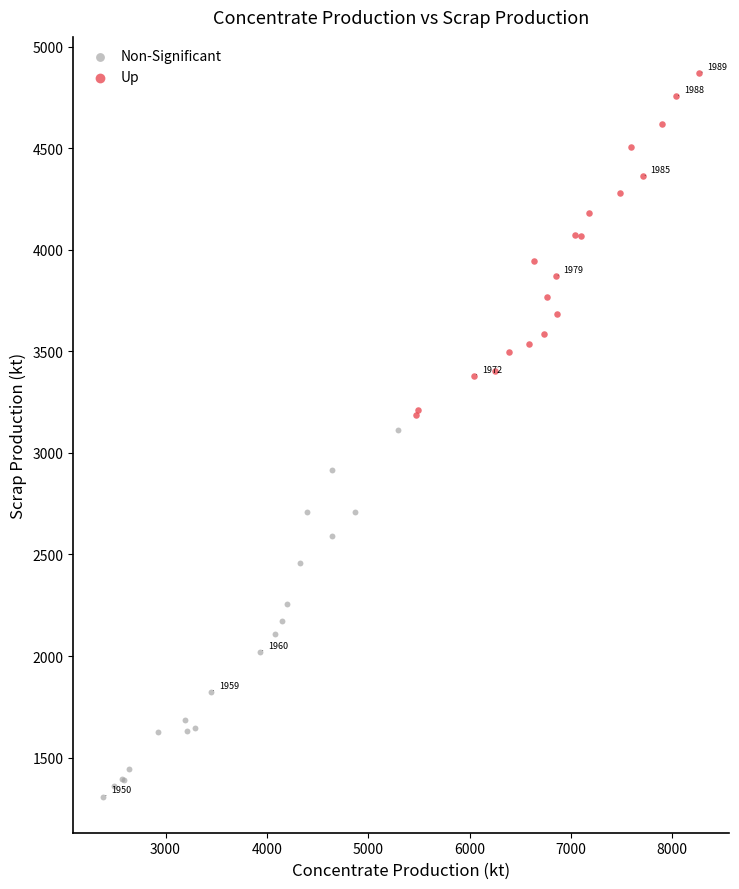

Which series has the widest spread of Y values?

Non-Significant